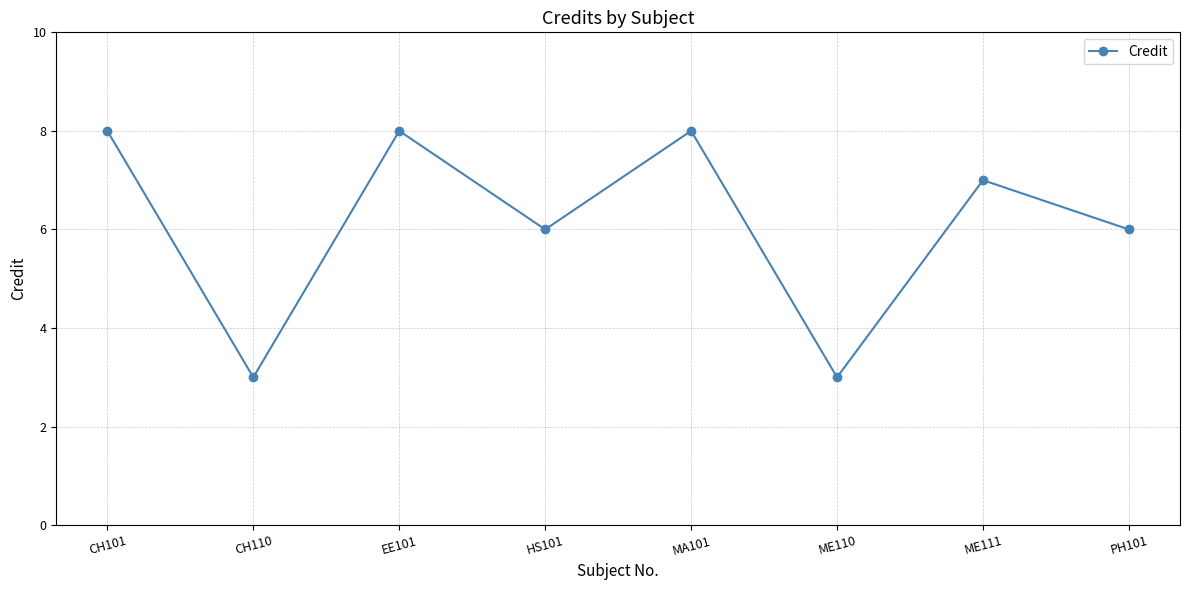

What is the smallest value displayed?

3